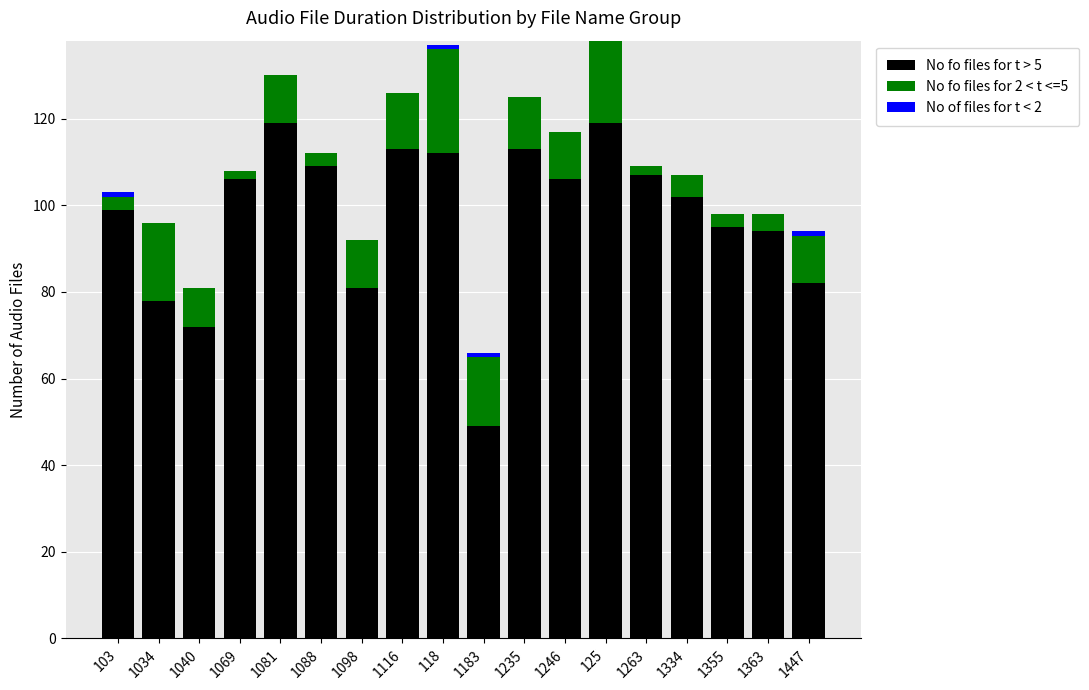

True or false: No fo files for t > 5 has a value of 67 at 1183.

False